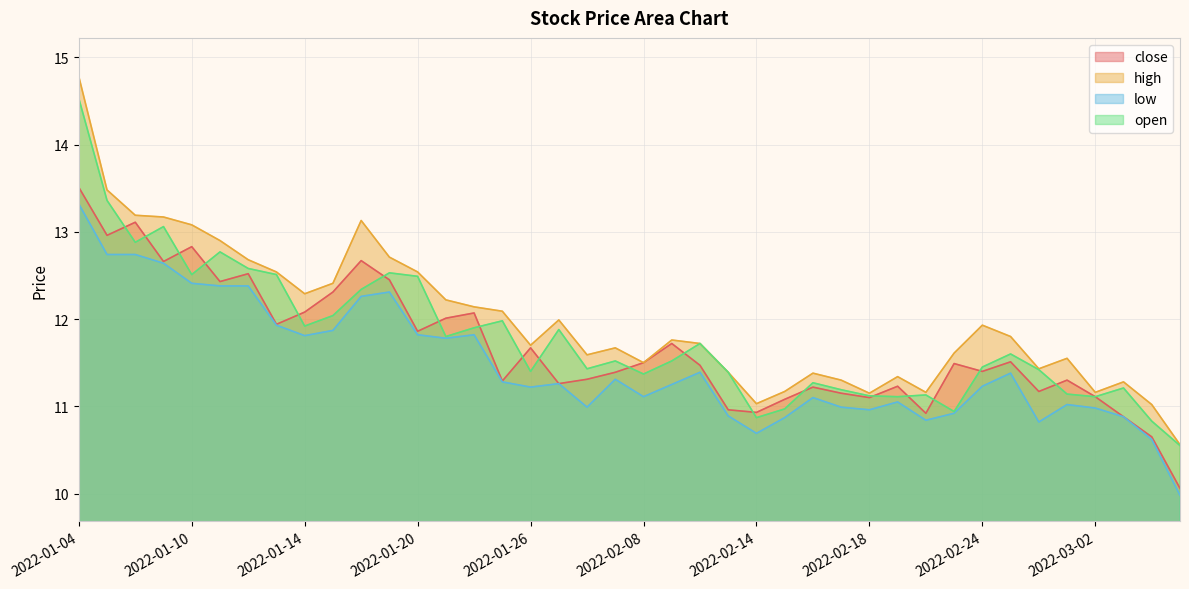

What is the total value across all series at 2022-01-28?

45.3